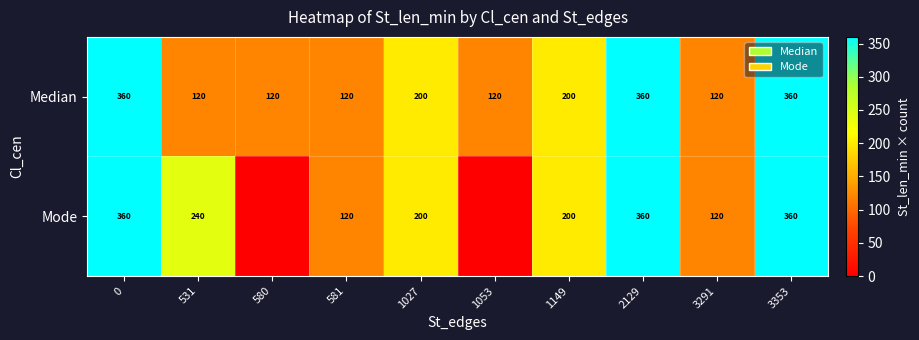

At which label is row_0 closest to 240?

1027